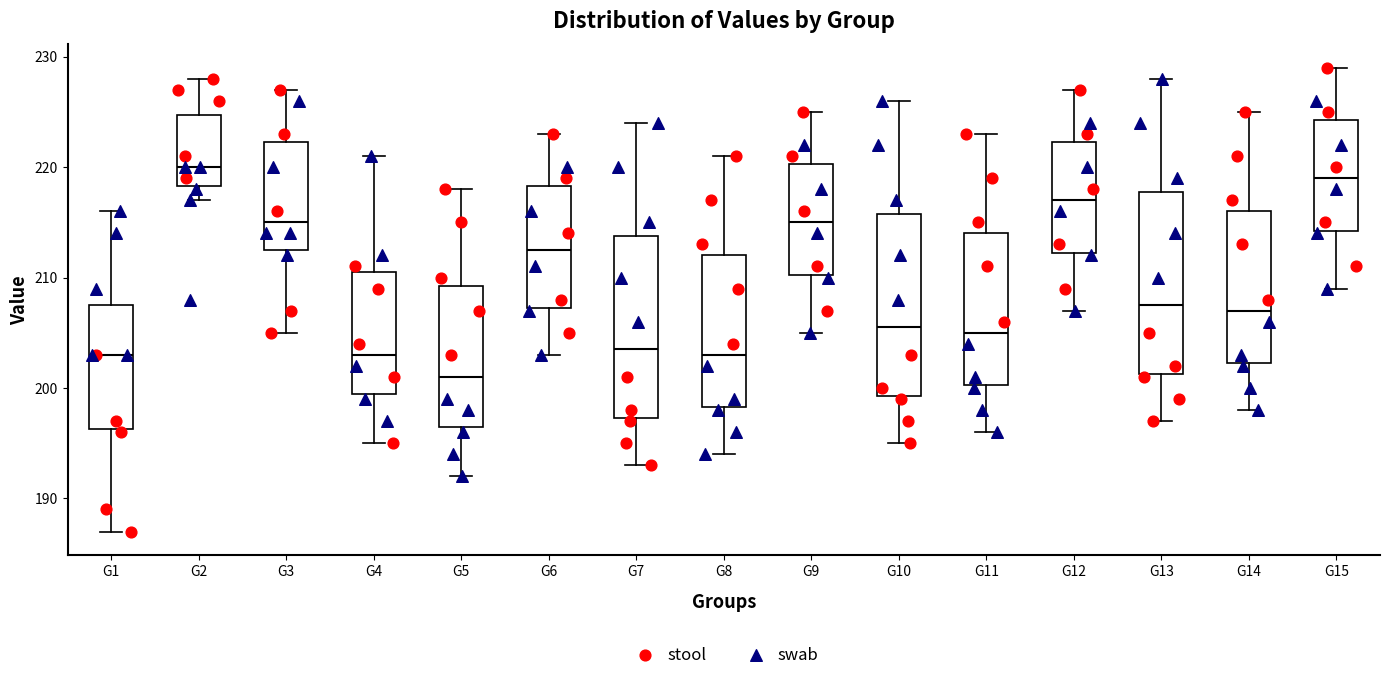

Reading left to right, read every box against the y-axis: the position of its median line, the range the box covers, and the ends of its whiskers. The values are not printed on the chart, so give them approximately, as read against the axis.

G1: median 203, box 196 to 208, whiskers 187 to 216
G2: median 220, box 218 to 225, whiskers 217 to 228
G3: median 215, box 213 to 222, whiskers 205 to 227
G4: median 203, box 200 to 211, whiskers 195 to 221
G5: median 201, box 197 to 209, whiskers 192 to 218
G6: median 213, box 207 to 218, whiskers 203 to 223
G7: median 204, box 197 to 214, whiskers 193 to 224
G8: median 203, box 198 to 212, whiskers 194 to 221
G9: median 215, box 210 to 220, whiskers 205 to 225
G10: median 206, box 199 to 216, whiskers 195 to 226
G11: median 205, box 200 to 214, whiskers 196 to 223
G12: median 217, box 212 to 222, whiskers 207 to 227
G13: median 208, box 201 to 218, whiskers 197 to 228
G14: median 207, box 202 to 216, whiskers 198 to 225
G15: median 219, box 214 to 224, whiskers 209 to 229